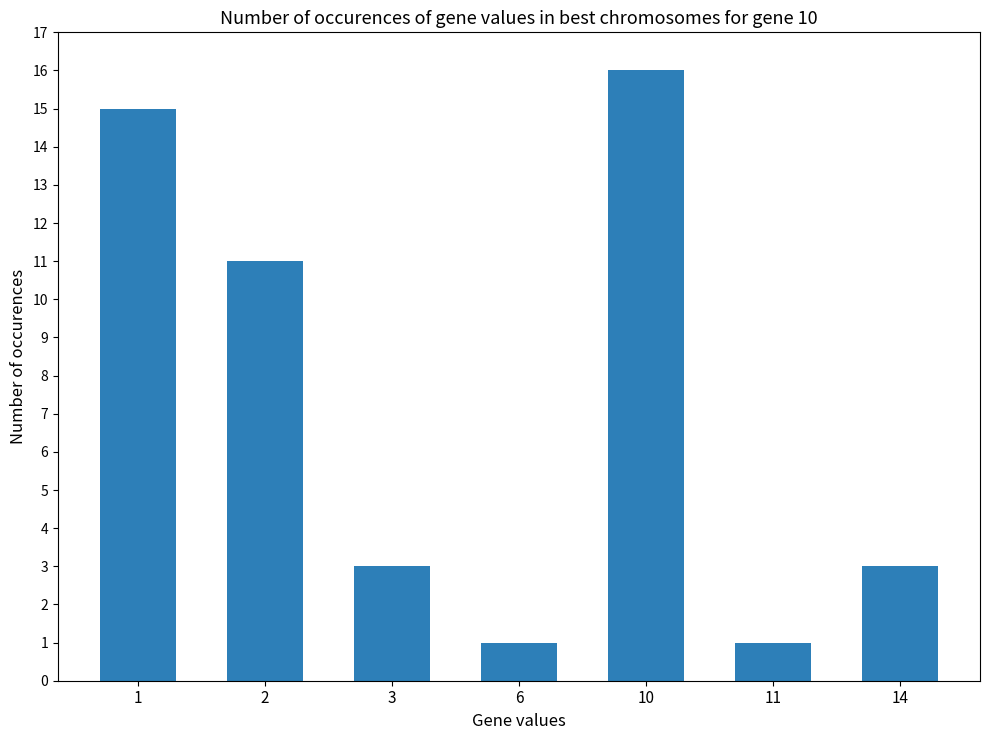

Approximately how many times larger is the value at 3 compared to 2?

0.3